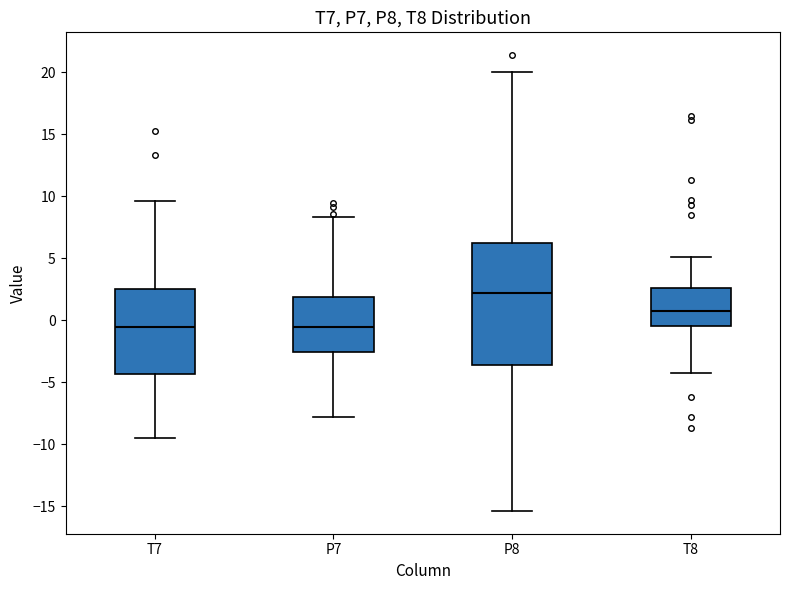

Reading left to right, read every box against the y-axis: the position of its median line, the range the box covers, and the ends of its whiskers. The values are not printed on the chart, so give them approximately, as read against the axis.

T7: median -0.5, box -4.5 to 2.5, whiskers -9.5 to 9.5
P7: median -0.5, box -2.5 to 2.0, whiskers -8.0 to 8.5
P8: median 2.0, box -3.5 to 6.5, whiskers -15.5 to 20.0
T8: median 0.5, box -0.5 to 2.5, whiskers -4.5 to 5.0